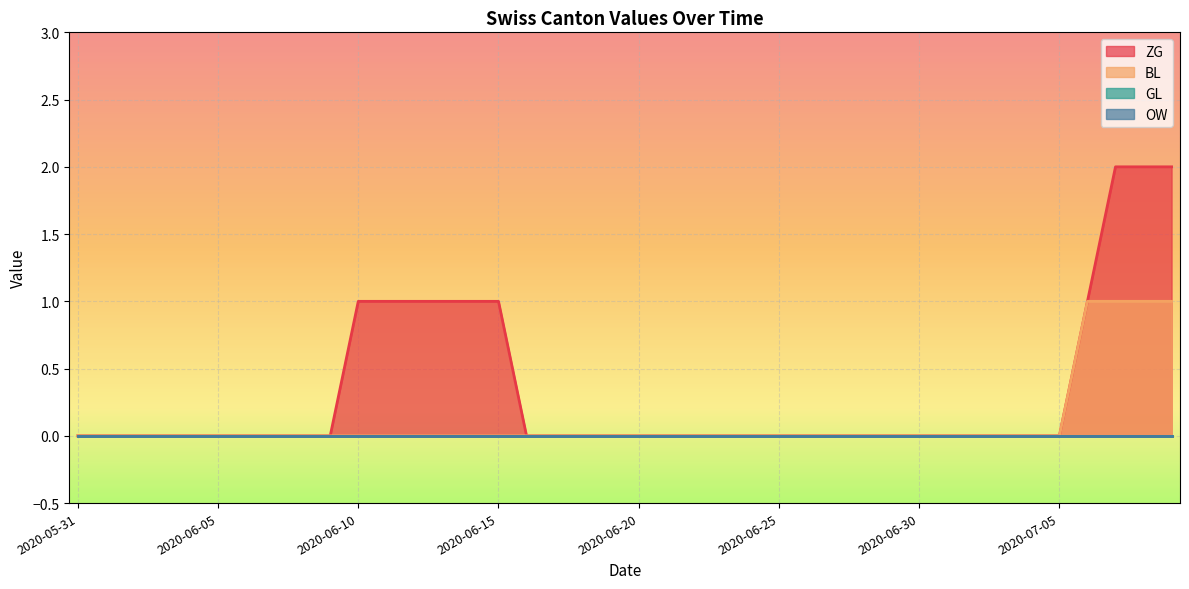

At how many categories does at least one series exceed 1?

1